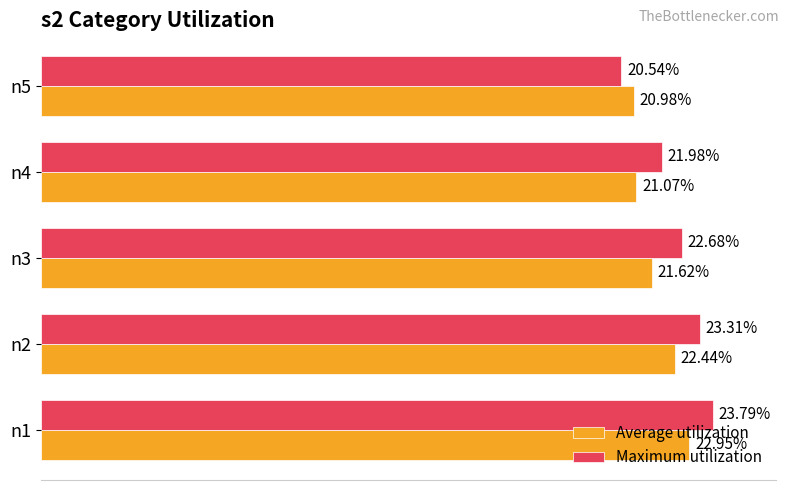

At n1, list the series in order from largest to smallest.

Maximum utilization, Average utilization